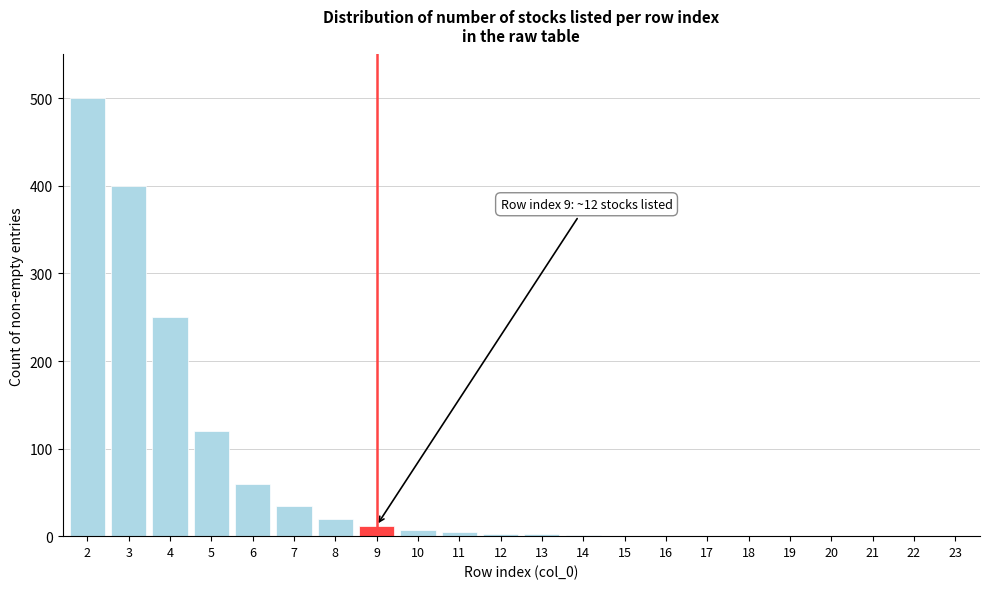

What is the sum of all values?

1416